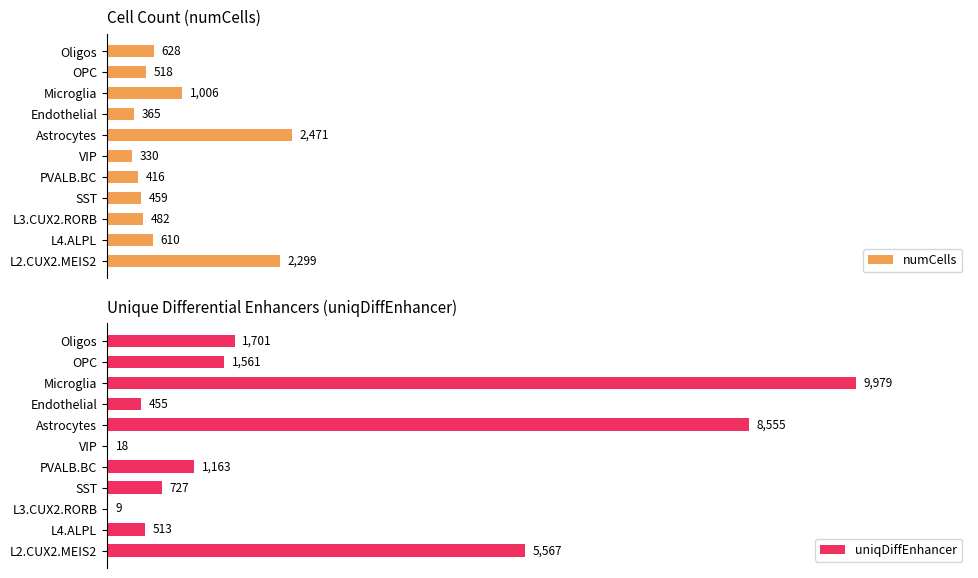

Rank the categories by numCells value from highest to lowest.

Astrocytes, L2.CUX2.MEIS2, Microglia, Oligos, L4.ALPL, OPC, L3.CUX2.RORB, SST, PVALB.BC, Endothelial, VIP